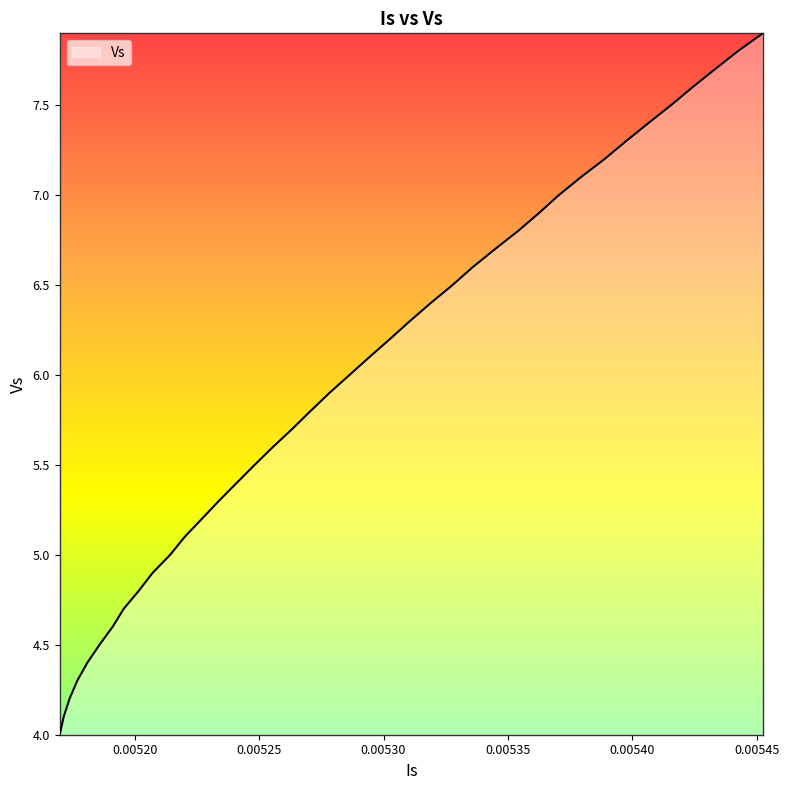

What is the difference between the maximum and minimum values?

3.9